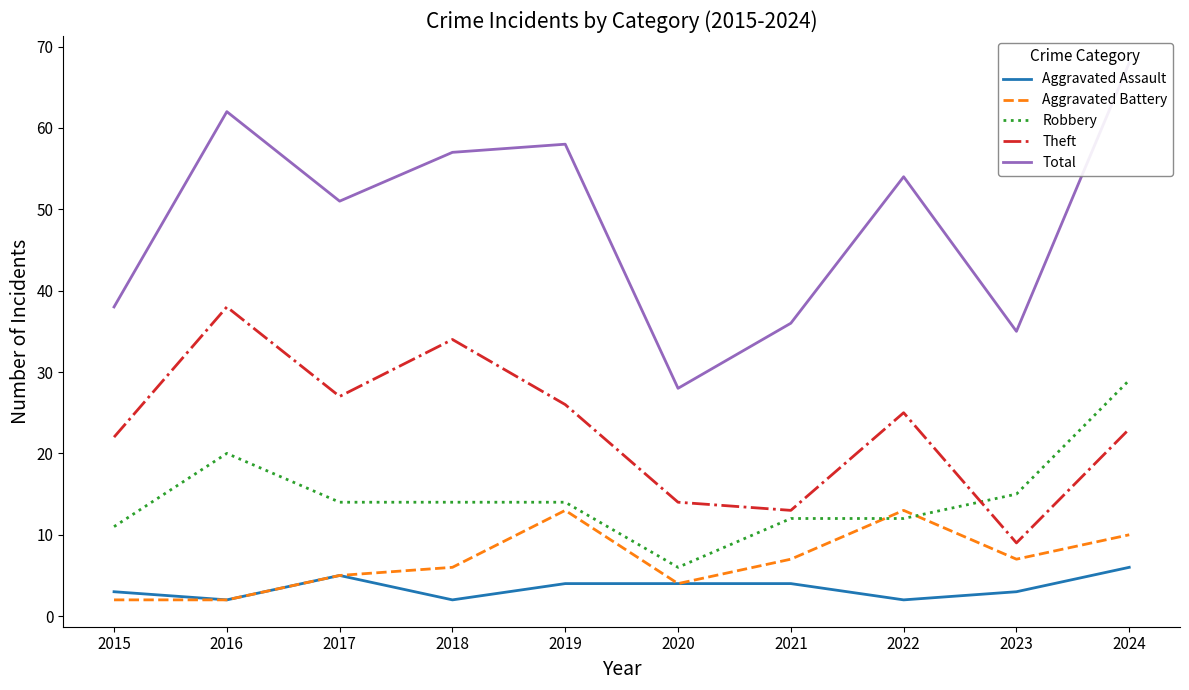

In Total, how many points are higher than both neighbors (excluding endpoints)?

3